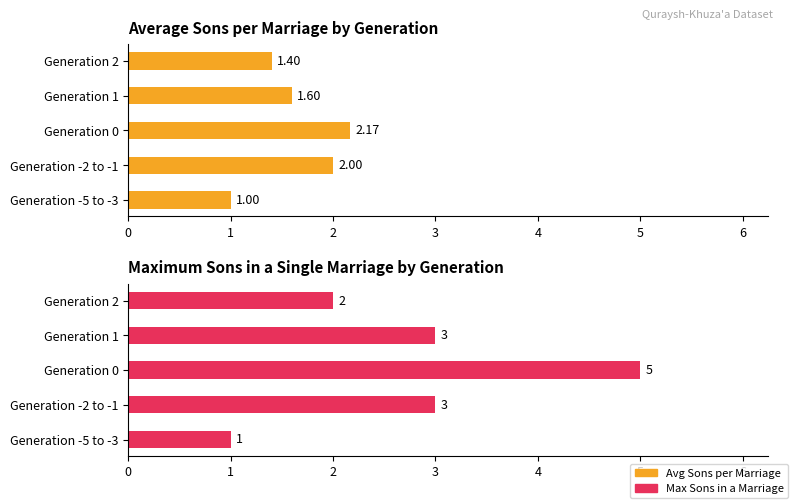

What is the value of the Max Sons in a Marriage bar at the 2nd from the left?

3.0